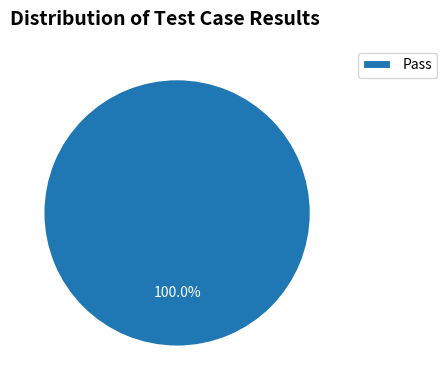

Which category accounts for the majority?

Pass